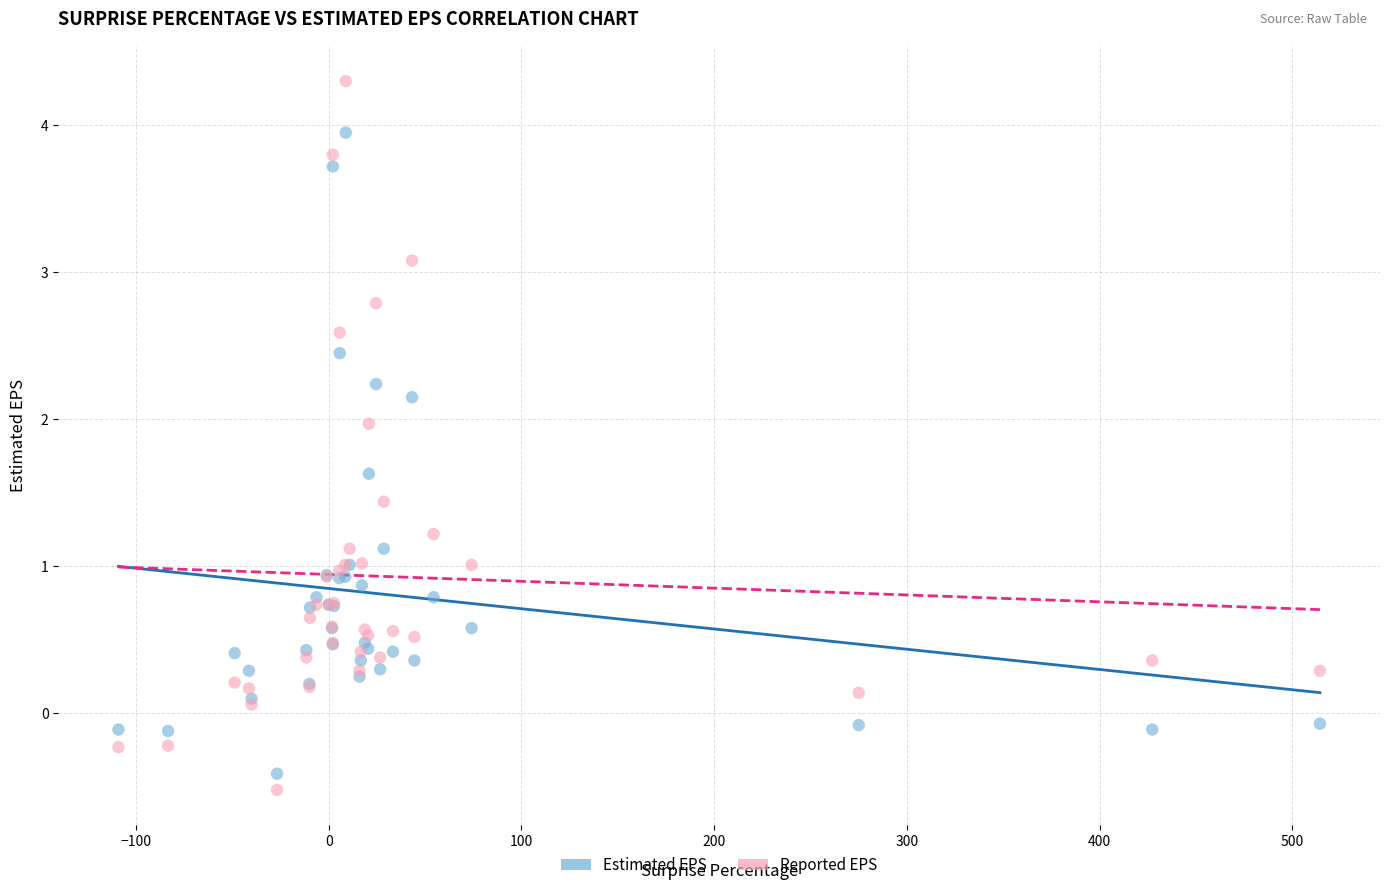

Which series reaches the maximum Y coordinate?

Reported EPS